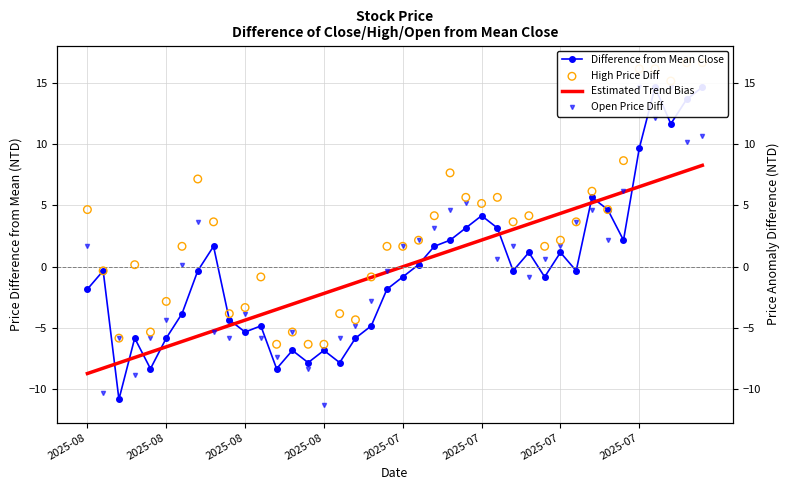

Which series contains the highest Y value?

High Price Diff